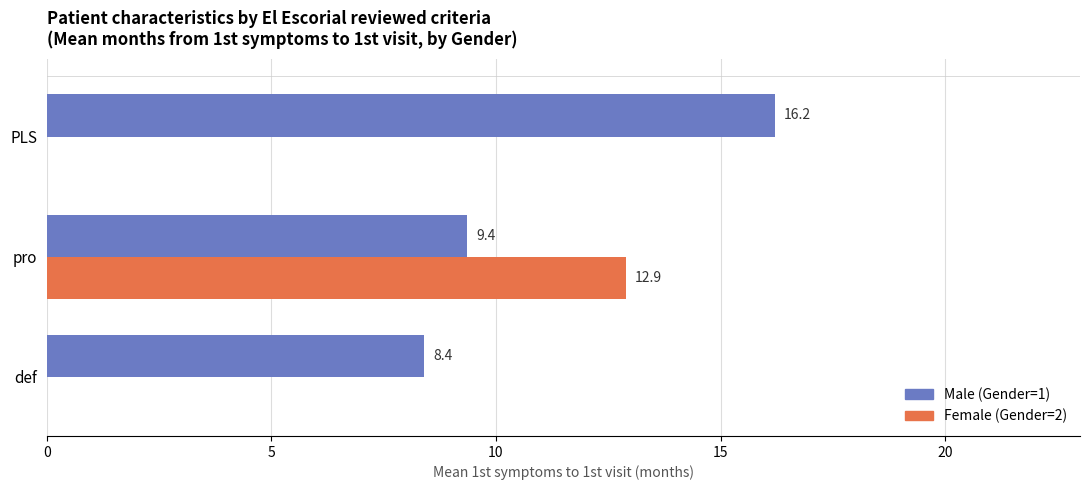

Which series changed the most between def and PLS?

Male (Gender=1)